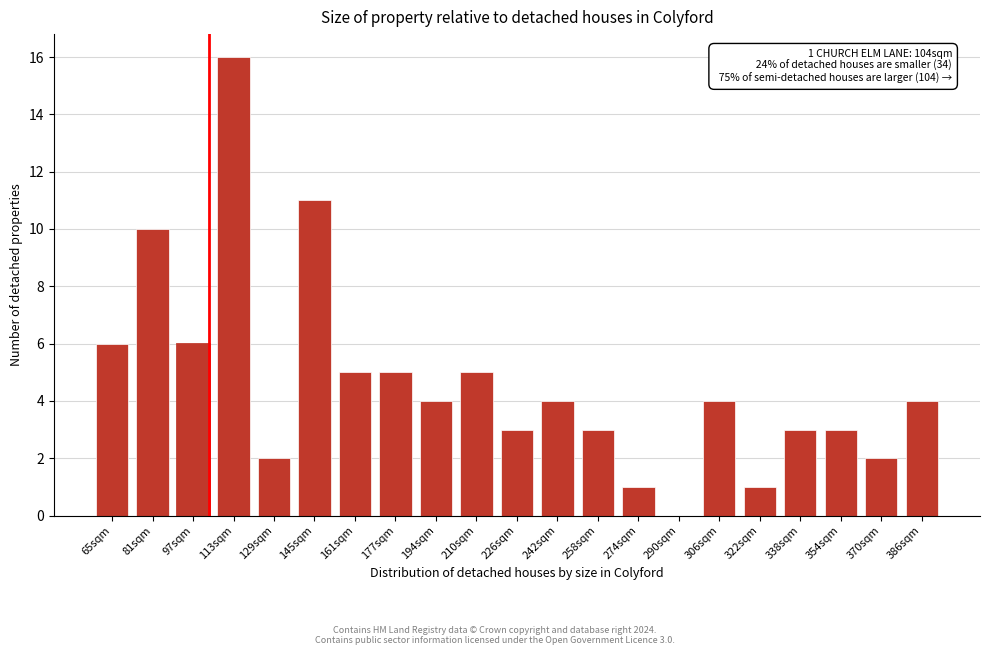

Reading left to right, extract all data points from this chart.

65sqm=6	81sqm=10	97sqm=6	113sqm=16	129sqm=2	145sqm=11	161sqm=5	177sqm=5	194sqm=4	210sqm=5	226sqm=3	242sqm=4	258sqm=3	274sqm=1	290sqm=0	306sqm=4	322sqm=1	338sqm=3	354sqm=3	370sqm=2	386sqm=4